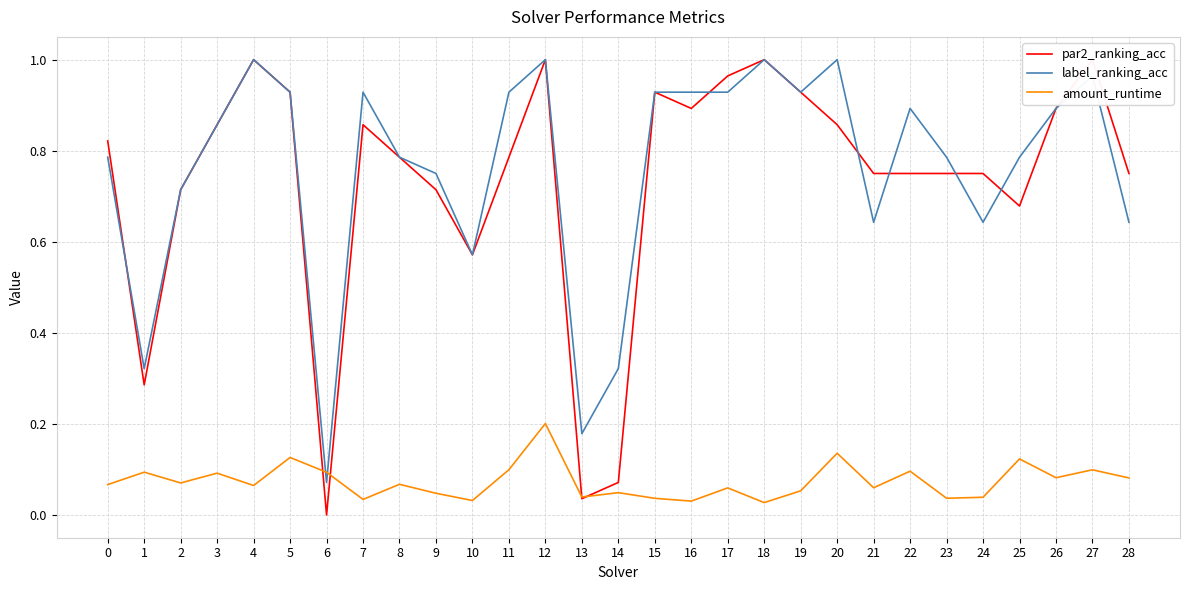

True or false: amount_runtime has more than 0 points higher than both neighbors.

True